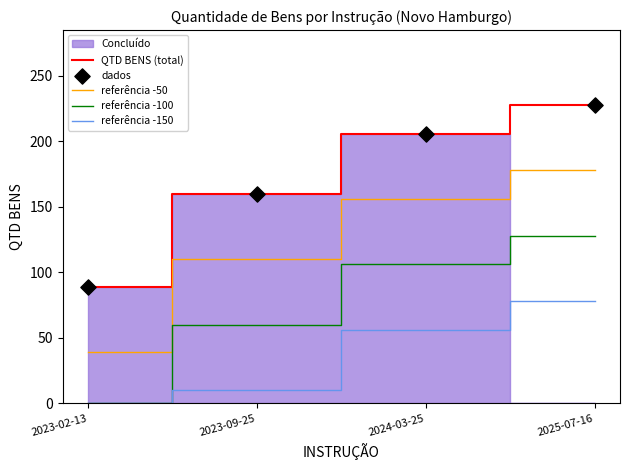

Which series contains the highest Y value?

QTD BENS (total)